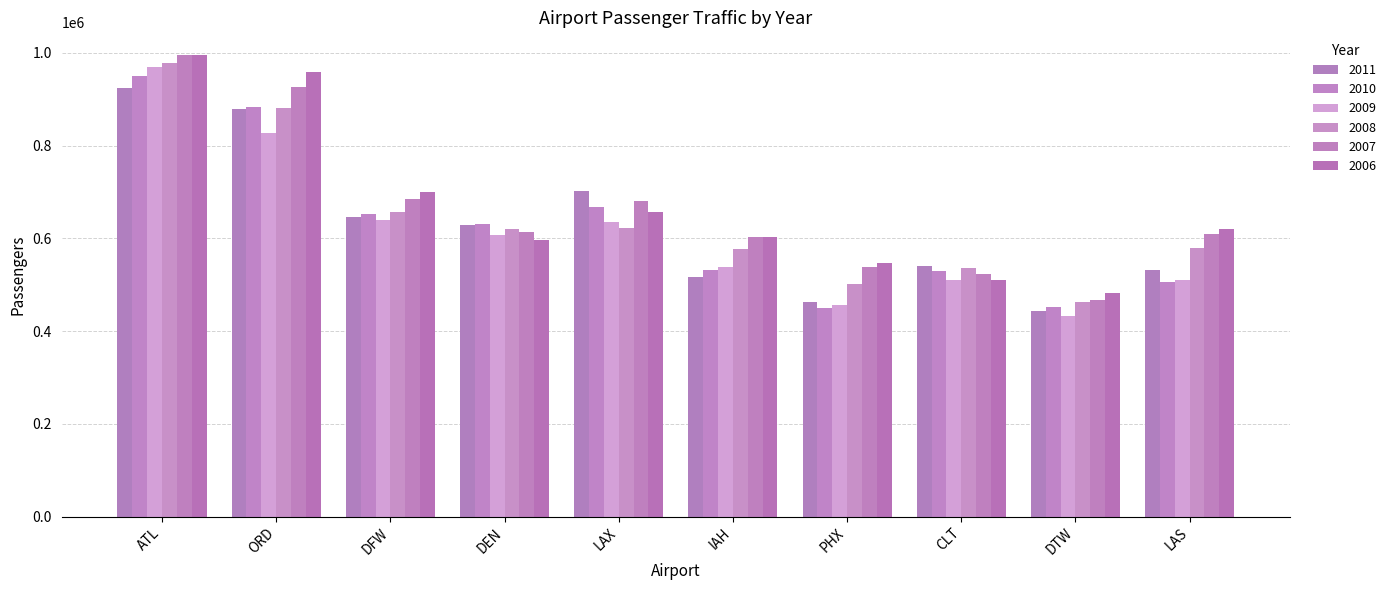

Which has a higher value, DEN or DFW?

DFW